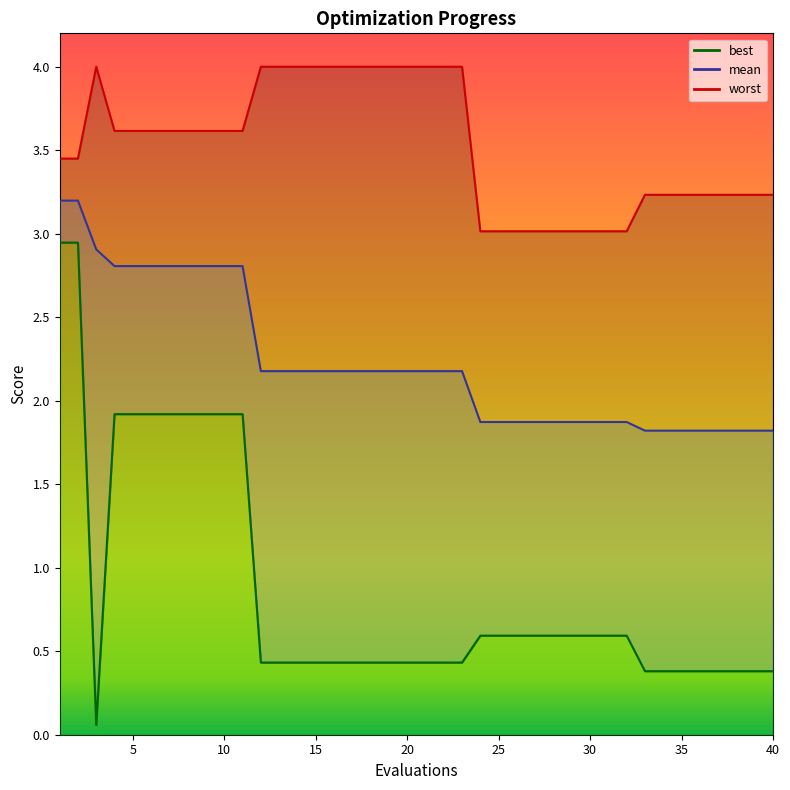

What is the minimum value for worst?

3.0